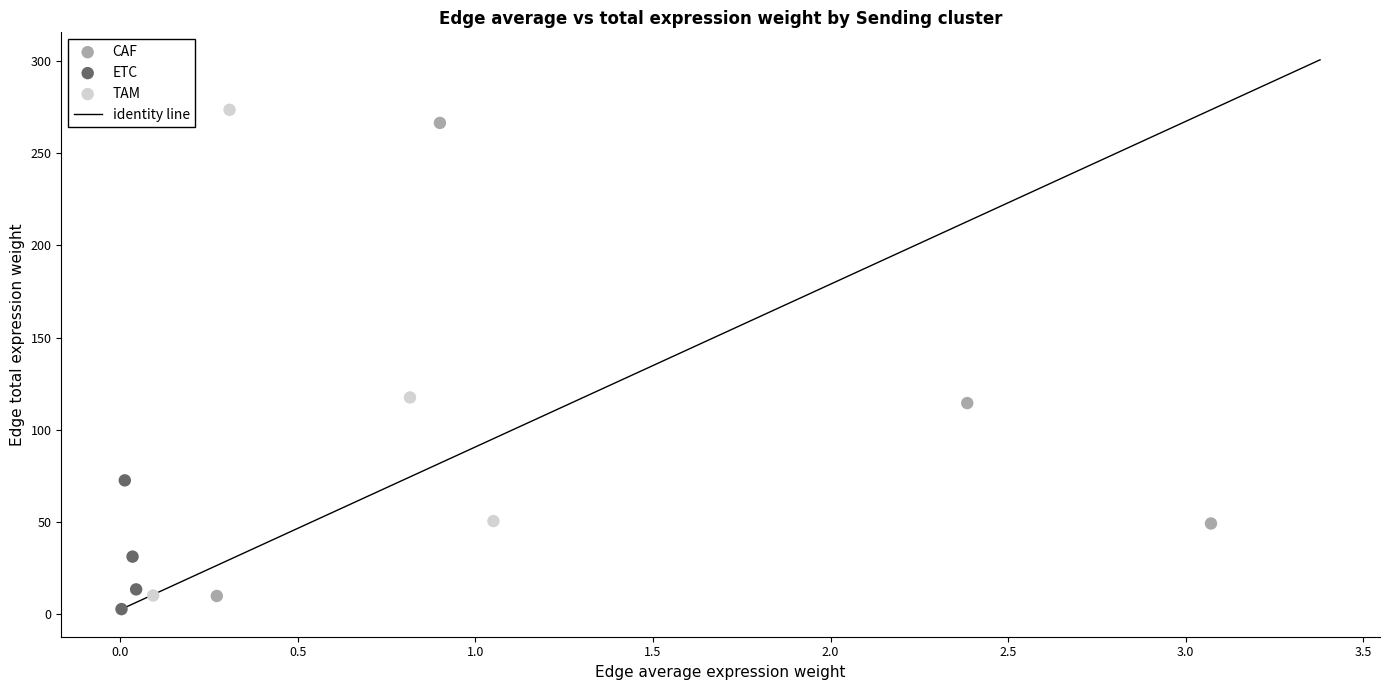

Which series reaches the minimum Y coordinate?

ETC